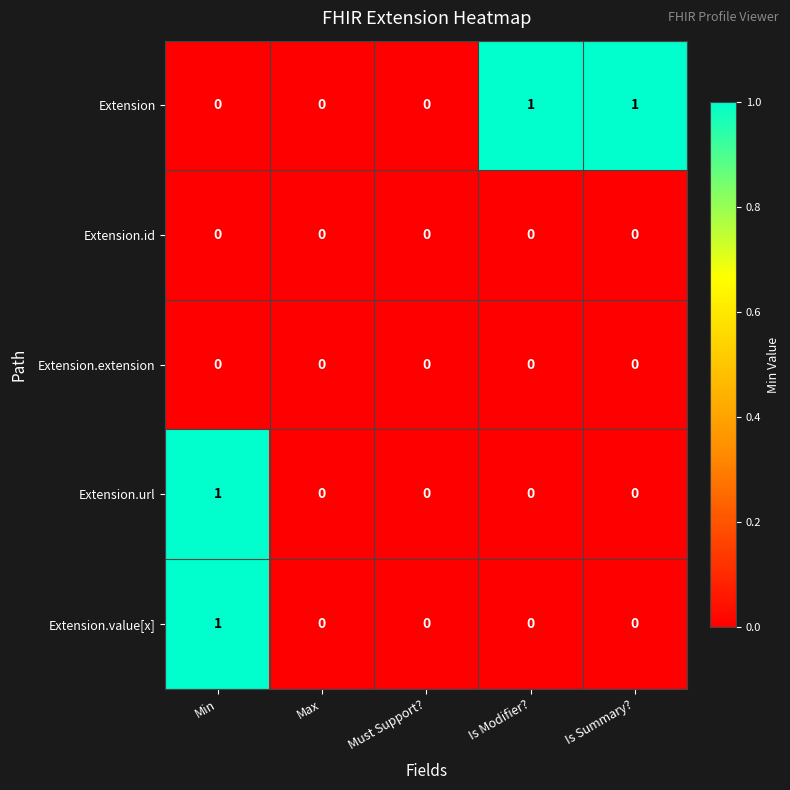

At which category is the sum across all series the highest?

Min